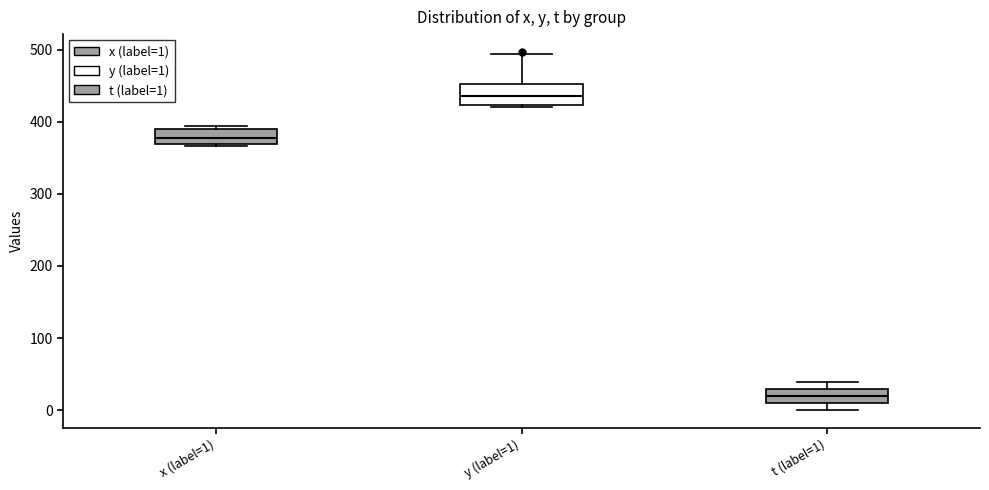

Reading left to right, transcribe this box plot: for each box, give where its median line is, the range the box spans, and where its two whiskers end, as read against the y-axis. The values are not printed on the chart, so give them approximately, as read against the axis.

x (label=1): median 380, box 370 to 390, whiskers 370 (just below the box's lower edge) to 390 (just above the box's upper edge)
y (label=1): median 440, box 420 to 450, whiskers 420 (just below the box's lower edge) to 490
t (label=1): median 20, box 10 to 30, whiskers 0 to 40